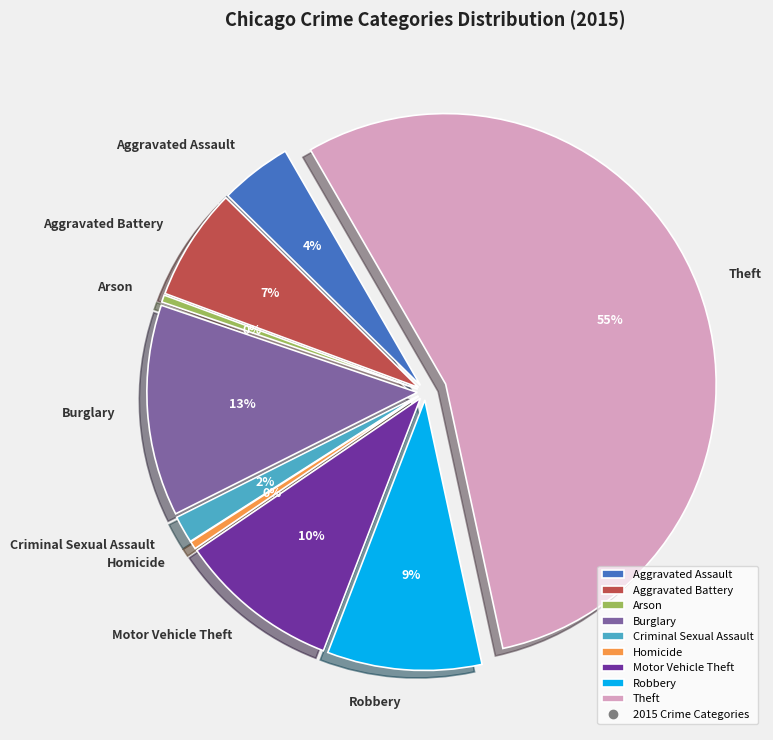

To the nearest percent, what portion does Aggravated Battery represent?

7%